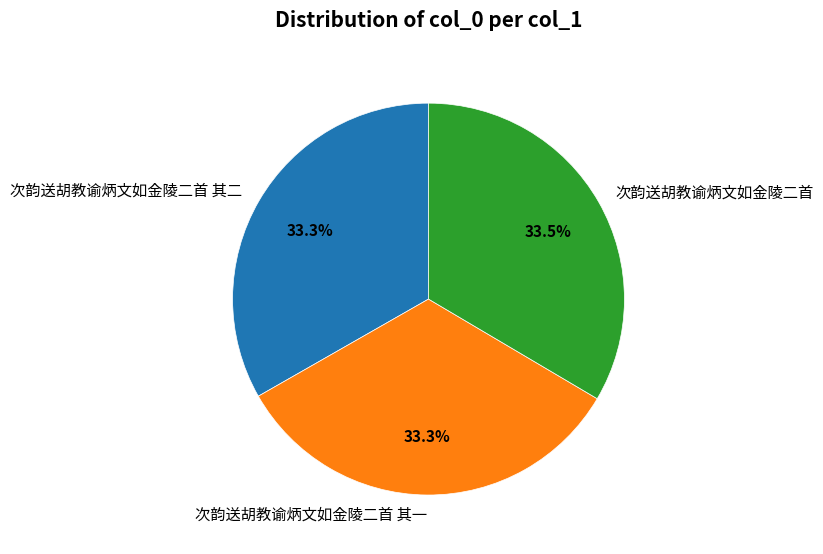

How much of the chart is everything except 次韵送胡教谕炳文如金陵二首 其一?

66.7%